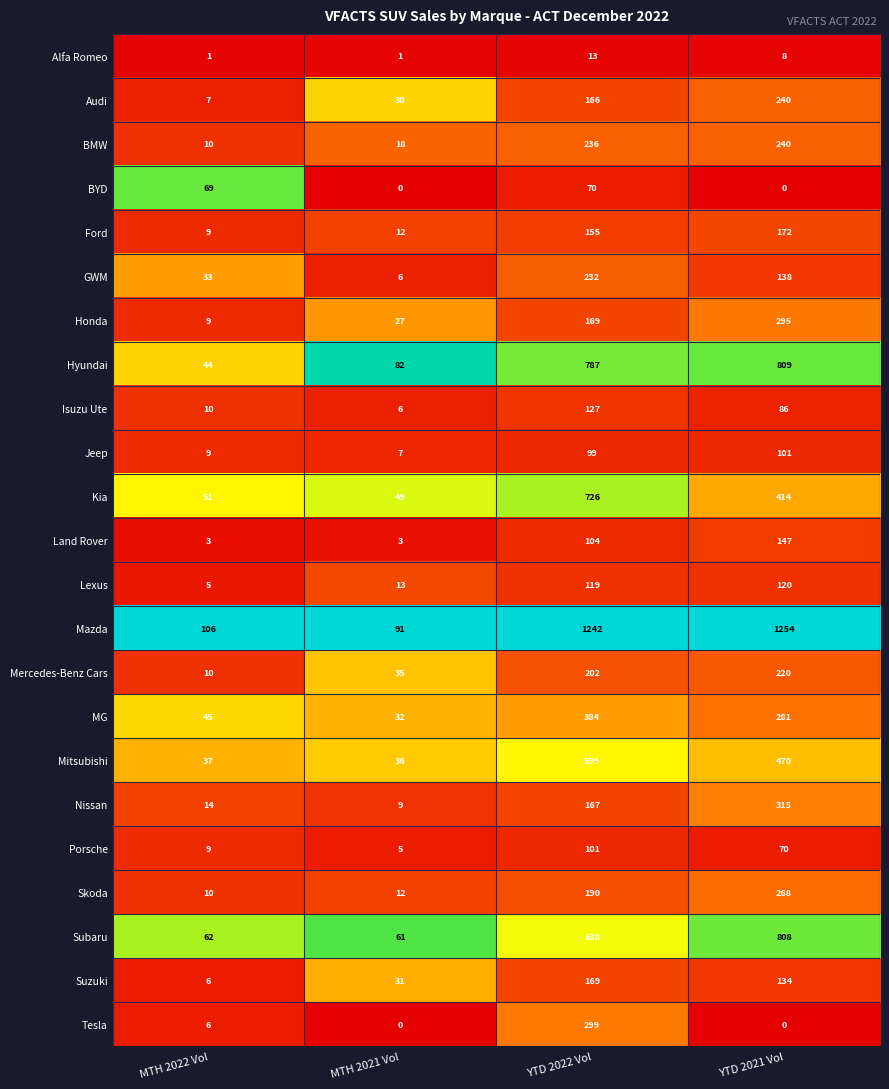

Between MTH 2022 Vol and MTH 2021 Vol, which series saw the biggest shift?

BYD